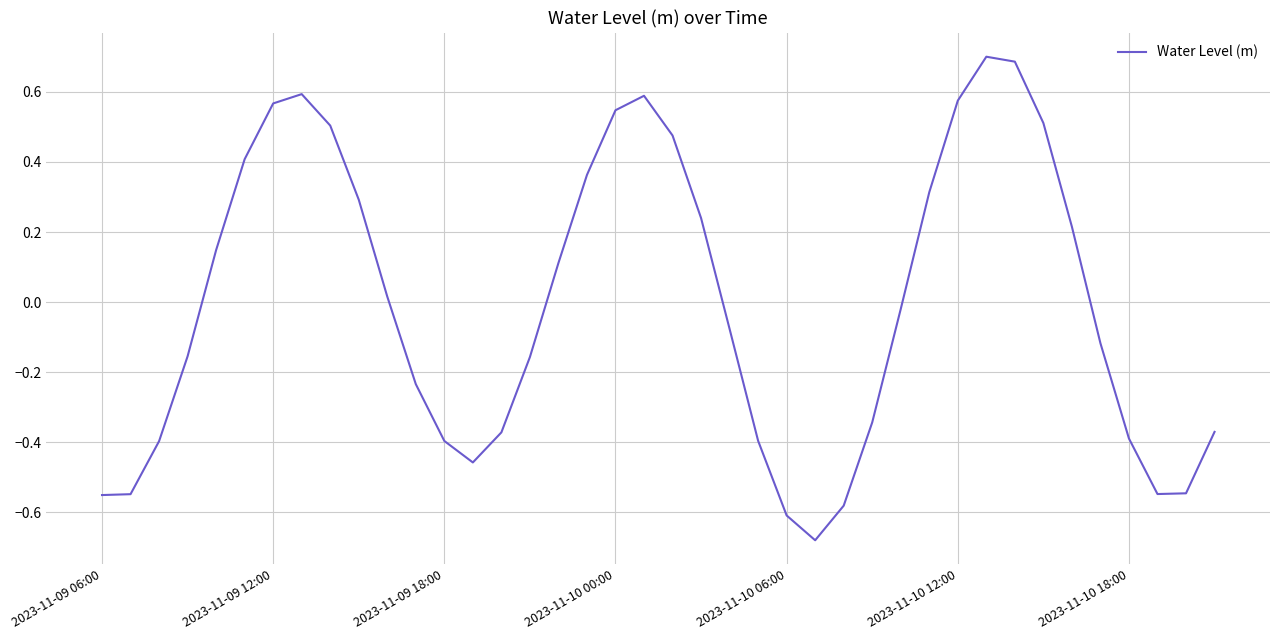

What is the difference between the maximum and minimum values?

1.4